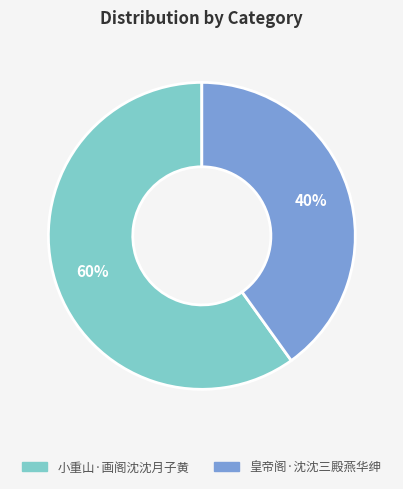

True or false: 小重山·画阁沈沈月子黄 accounts for 52% of the total.

False